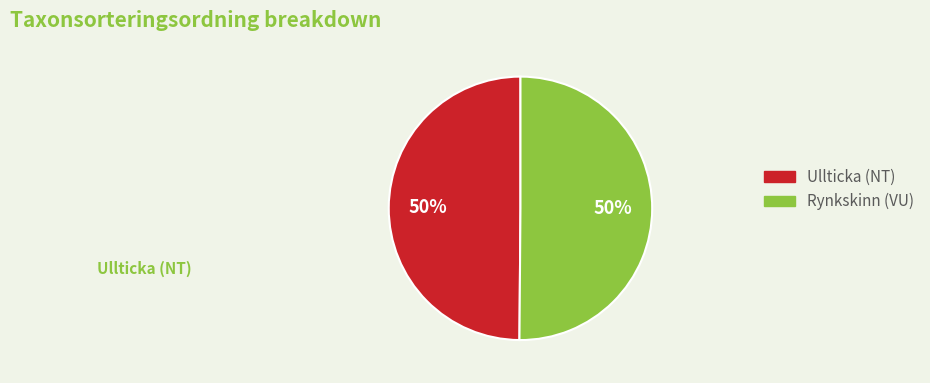

Count the number of slices in the pie.

2